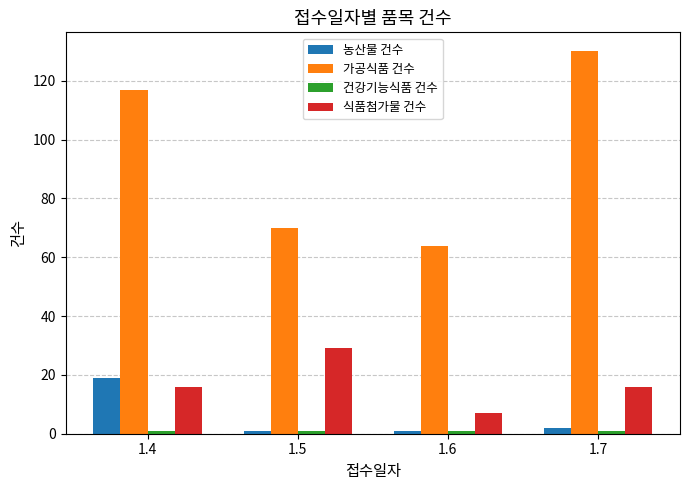

What is the average value of the 가공식품 건수 series?

95